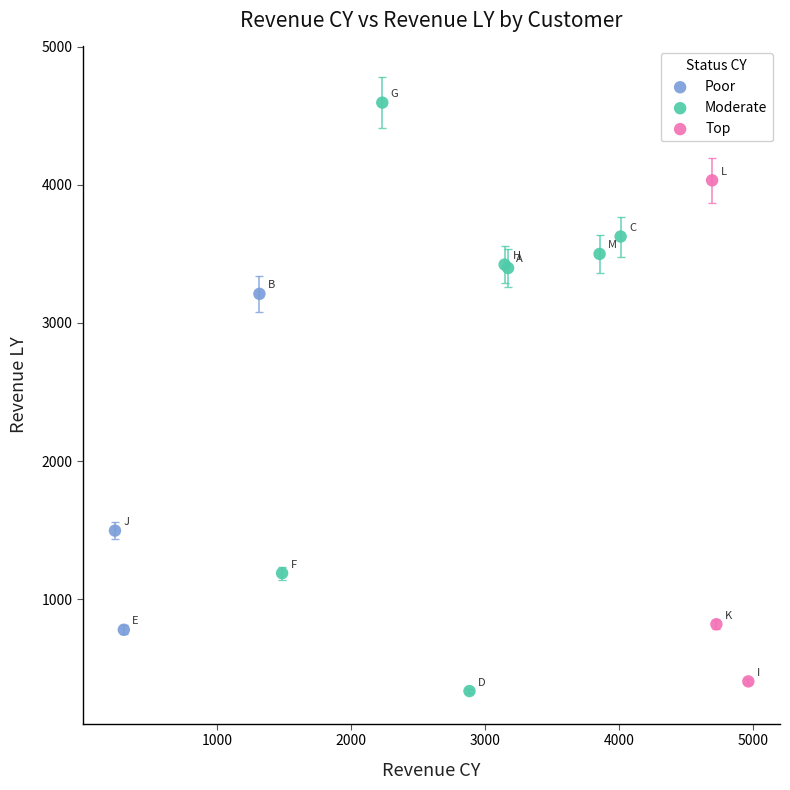

Which series reaches the minimum Y coordinate?

Moderate